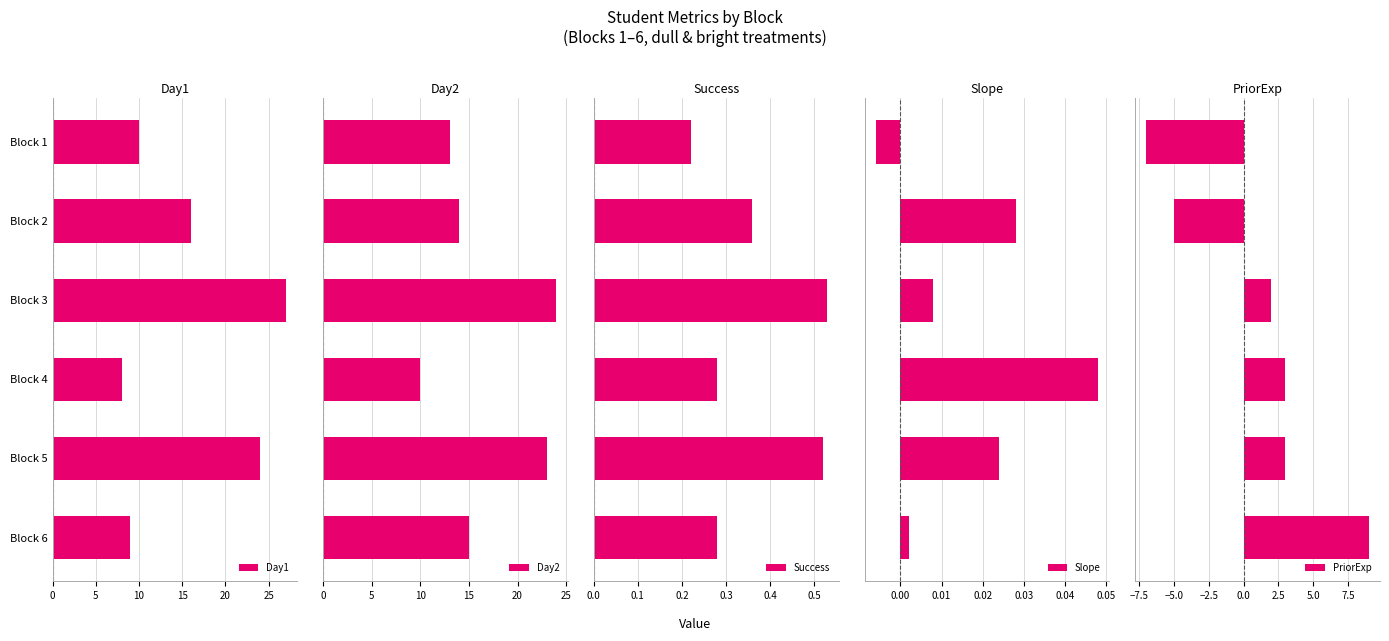

What is the minimum value shown in the chart?

-7.0